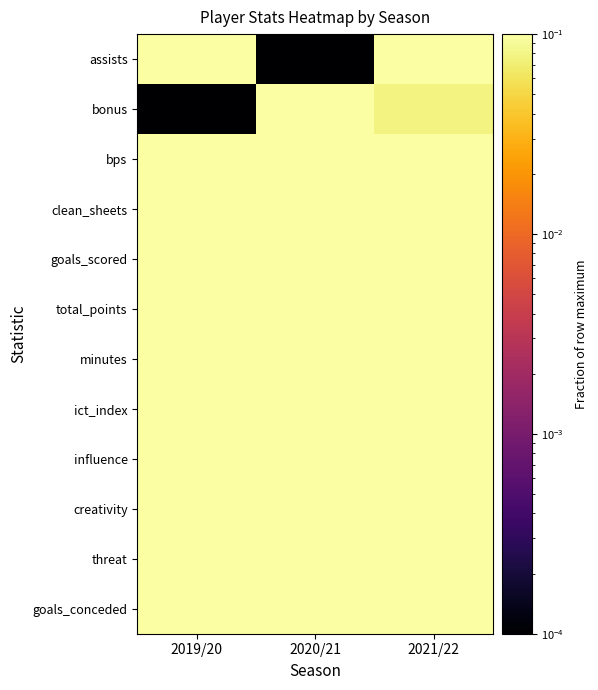

What is the maximum value shown in the chart?

1.0